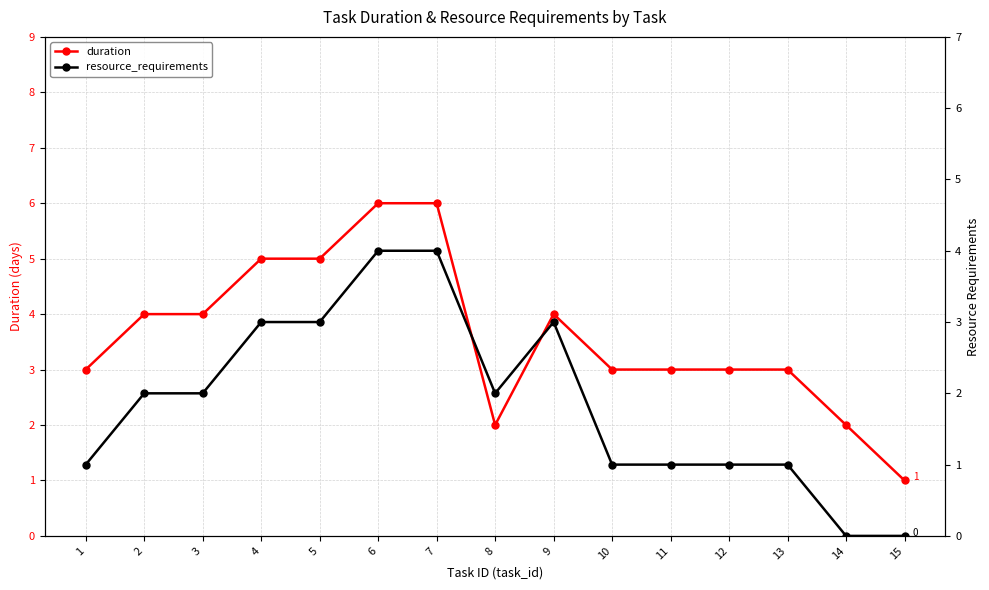

List the series in order of their peak value, lowest first.

resource_requirements, duration